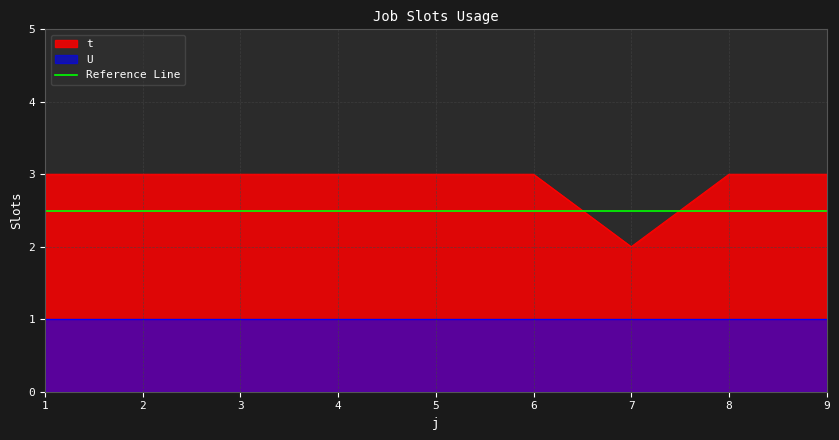

Rank the categories by value from lowest to highest.

7, 1, 2, 3, 4, 5, 6, 8, 9